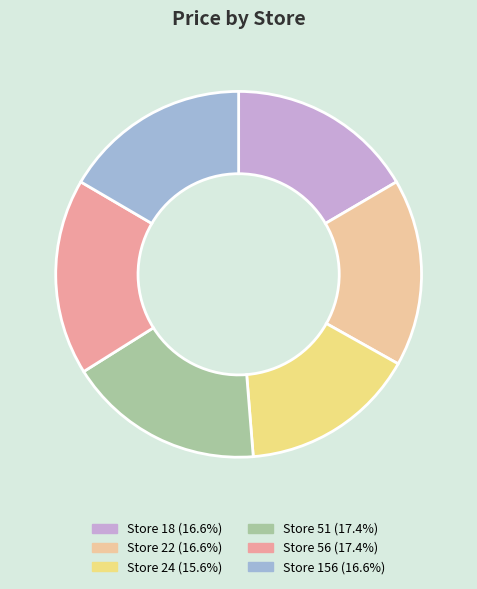

Do Store 156 (16.6%) and Store 24 (15.6%) together represent more than half of the pie?

No